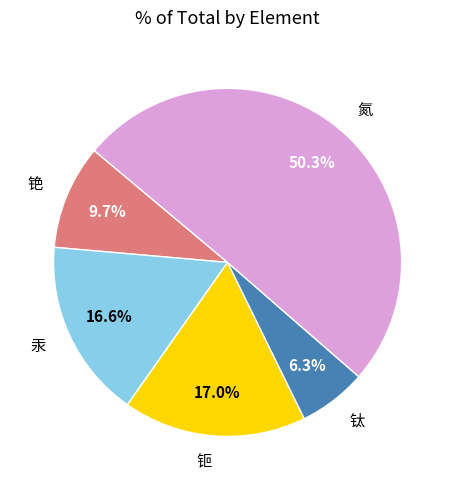

True or false: 钛 accounts for 20% of the total.

False